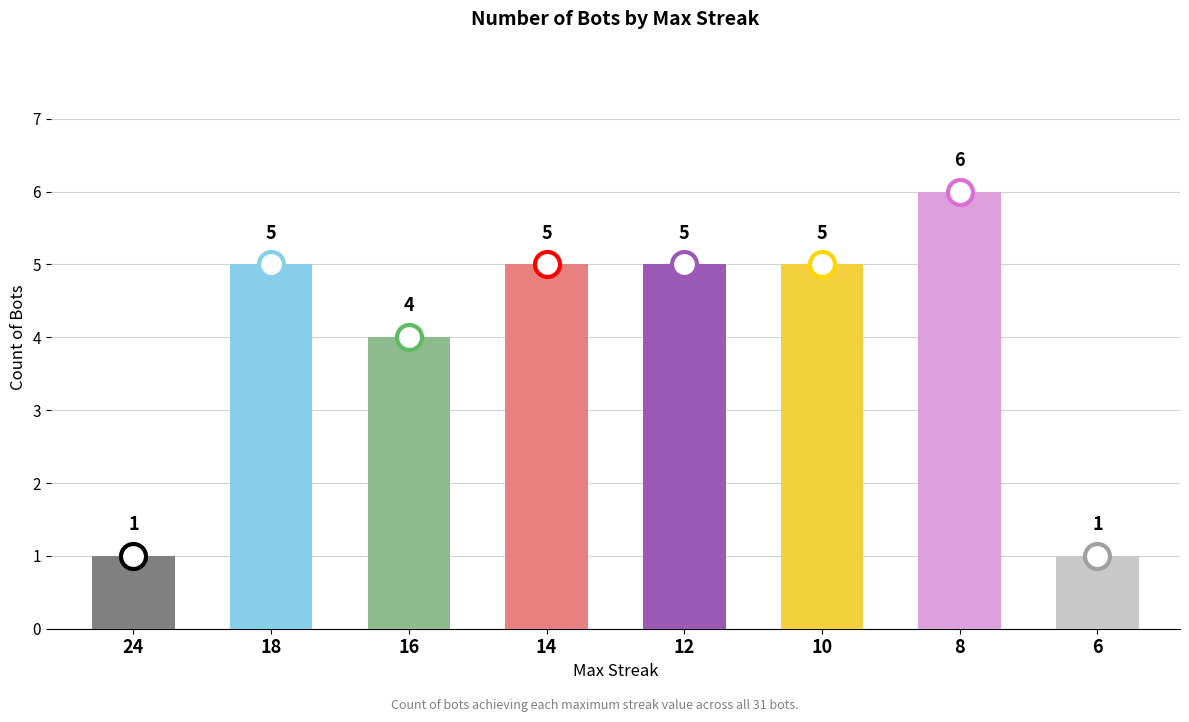

What is the smallest value displayed?

1